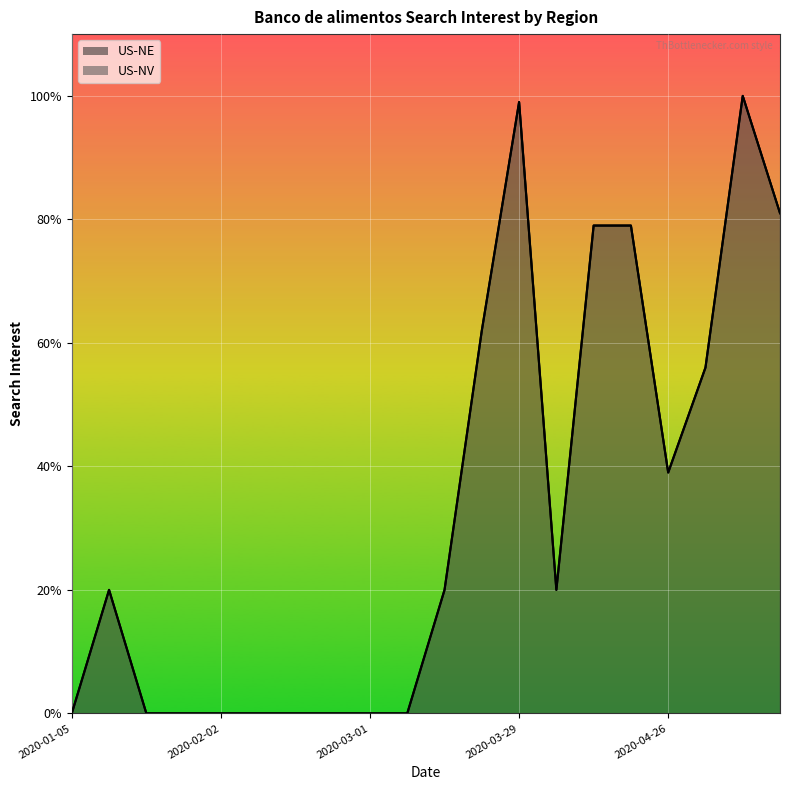

At 2020-04-26, list the series in order from smallest to largest.

US-NE, US-NV